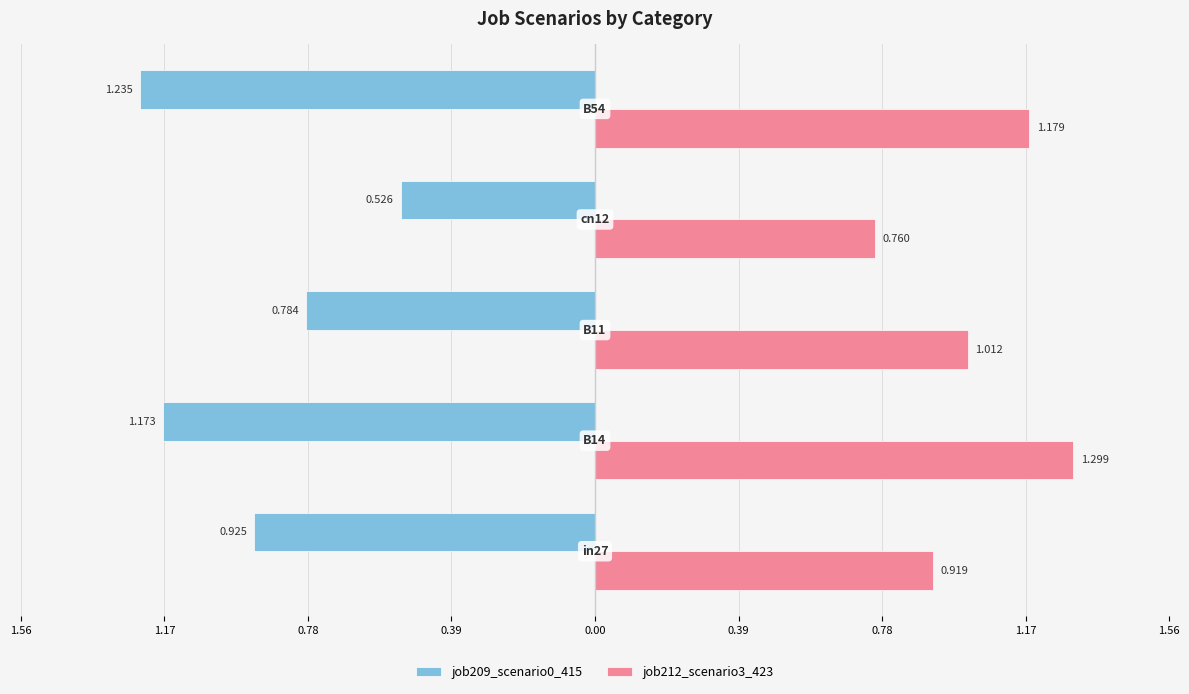

Reading left to right, what are all the values shown in this chart?

job209_scenario0_415: -0.9	-1.2	-0.8	-0.5	-1.2
job212_scenario3_423: 0.9	1.3	1.0	0.8	1.2